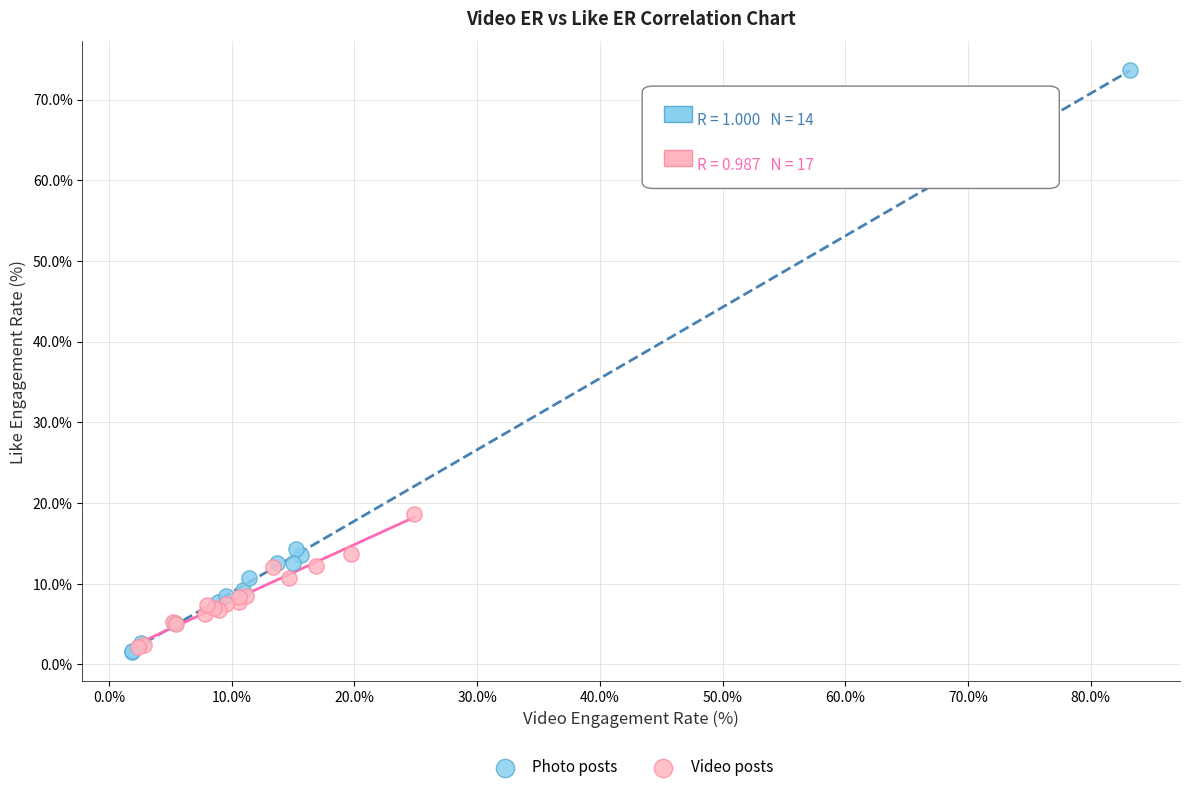

Which series reaches the maximum Y coordinate?

Photo posts